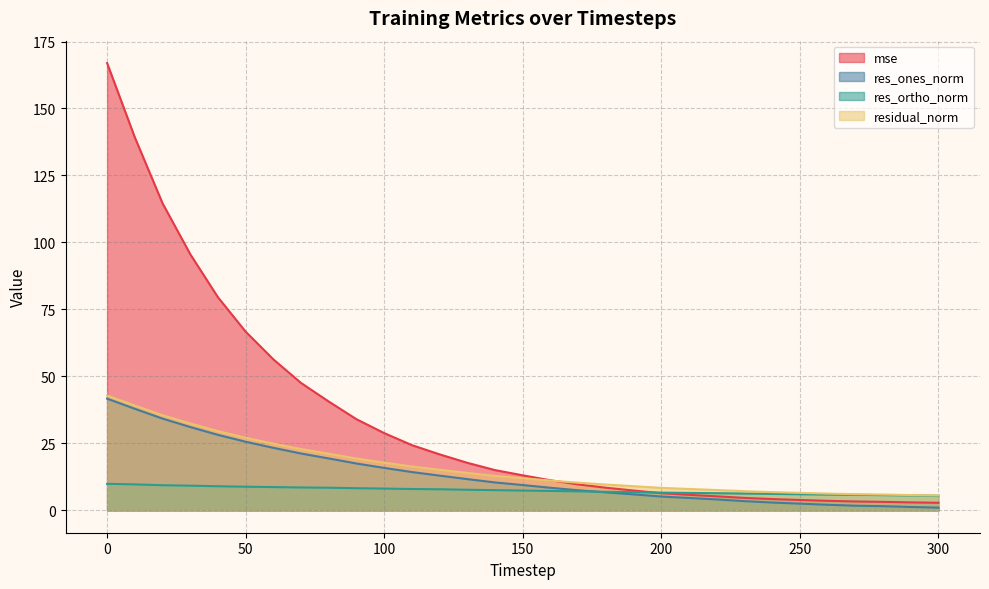

True or false: res_ones_norm and residual_norm intersect in this chart.

False